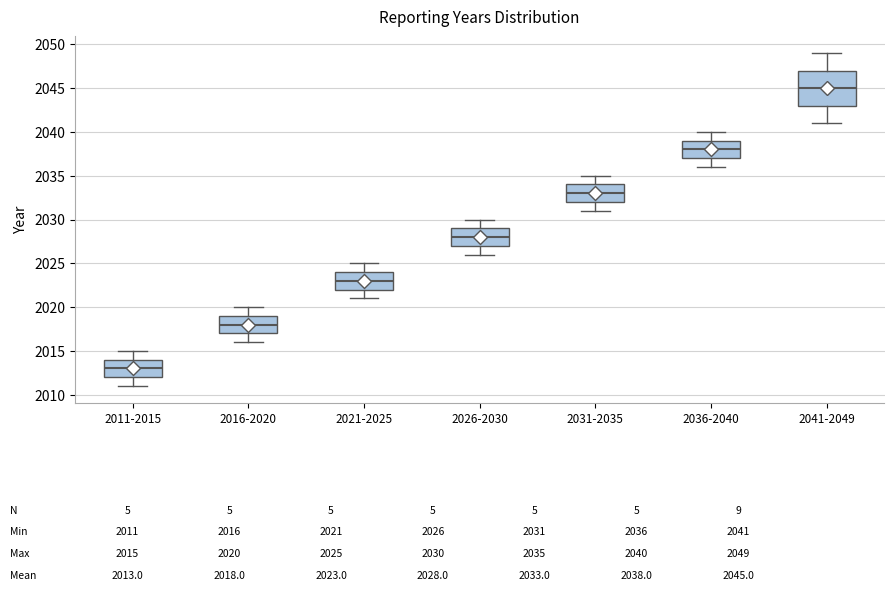

Which box has the highest median line?

2041-2049